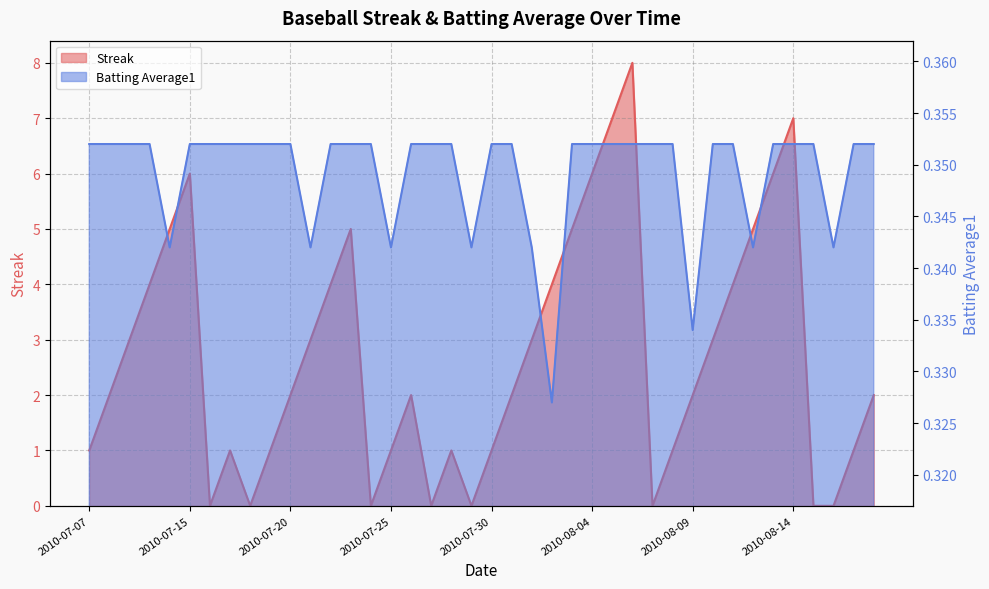

What is the label of the 36th point from the left?

2010-08-14